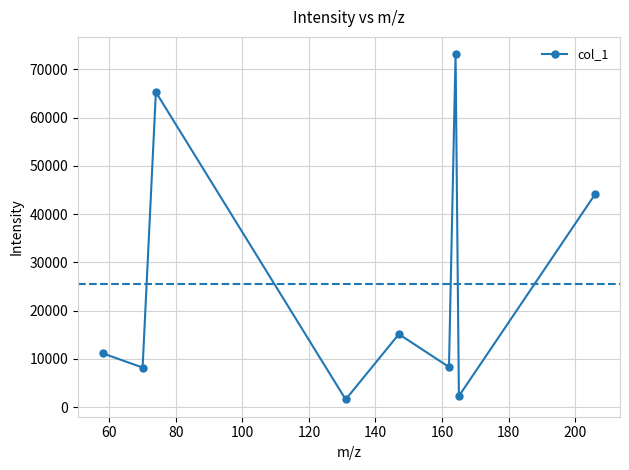

How many points are lower than both their immediate neighbors (excluding endpoints)?

4